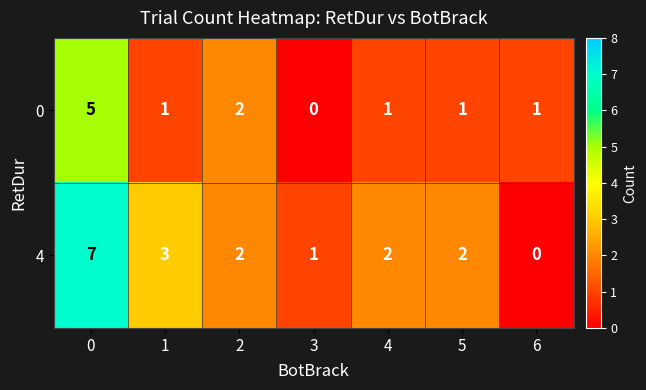

Reading left to right, extract all data points from this chart.

0: 0=5	1=1	2=2	3=0	4=1	5=1	6=1
4: 0=7	1=3	2=2	3=1	4=2	5=2	6=0